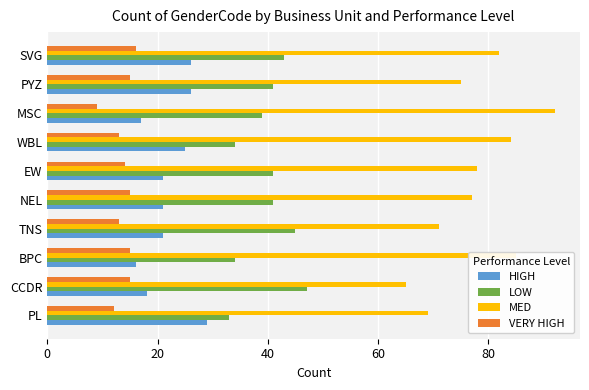

Between PL and WBL, which series saw the biggest shift?

MED